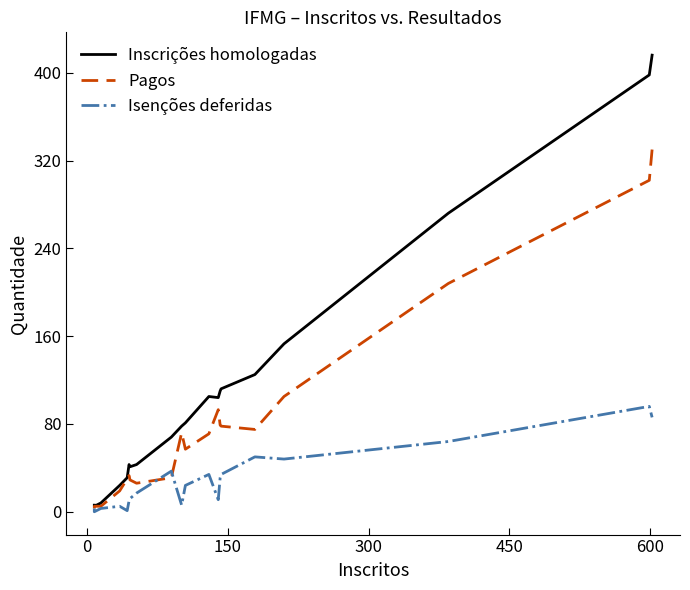

What is the average value of the Isenções deferidas series?

29